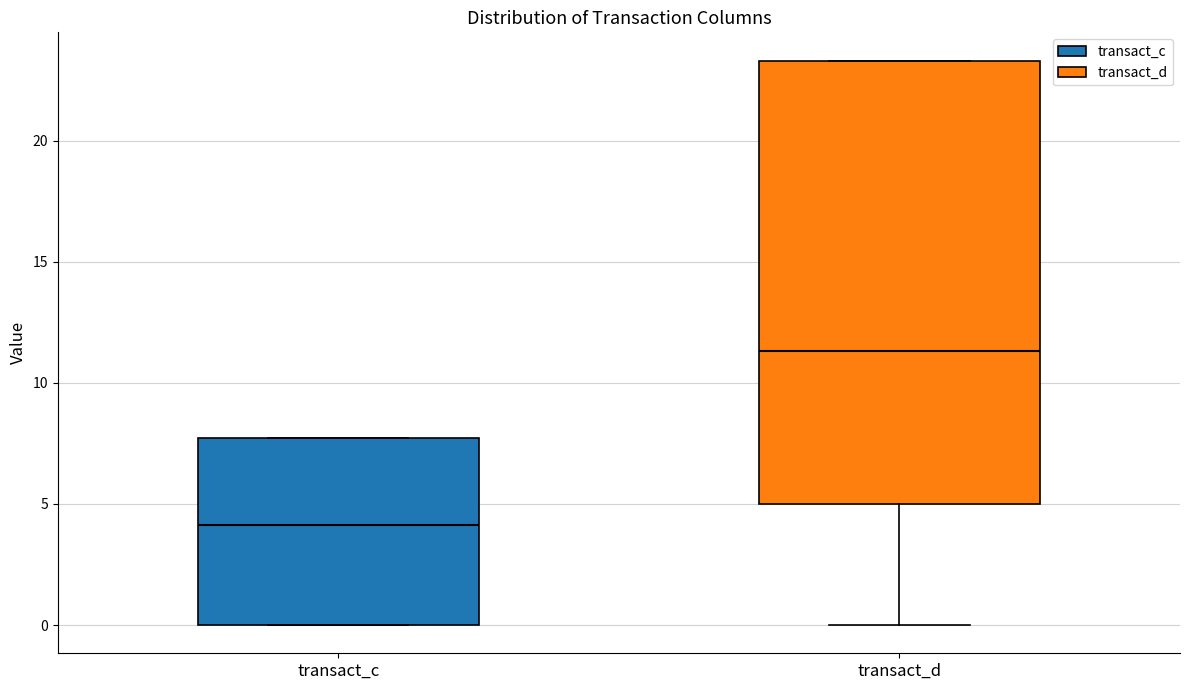

Which box is the tallest, from its lower edge to its upper edge?

transact_d